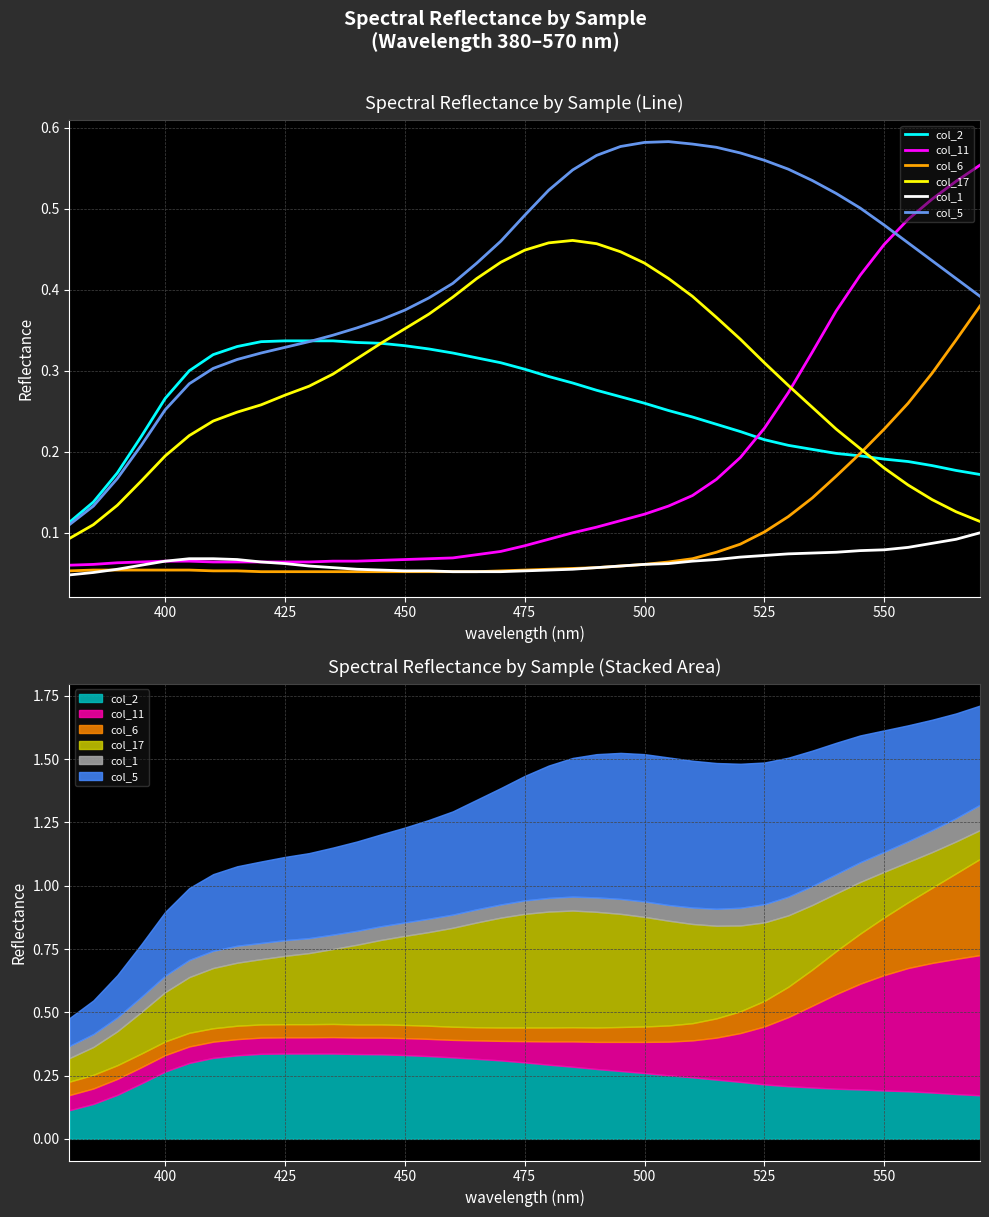

How many interior local peaks does the col_5 series have?

1